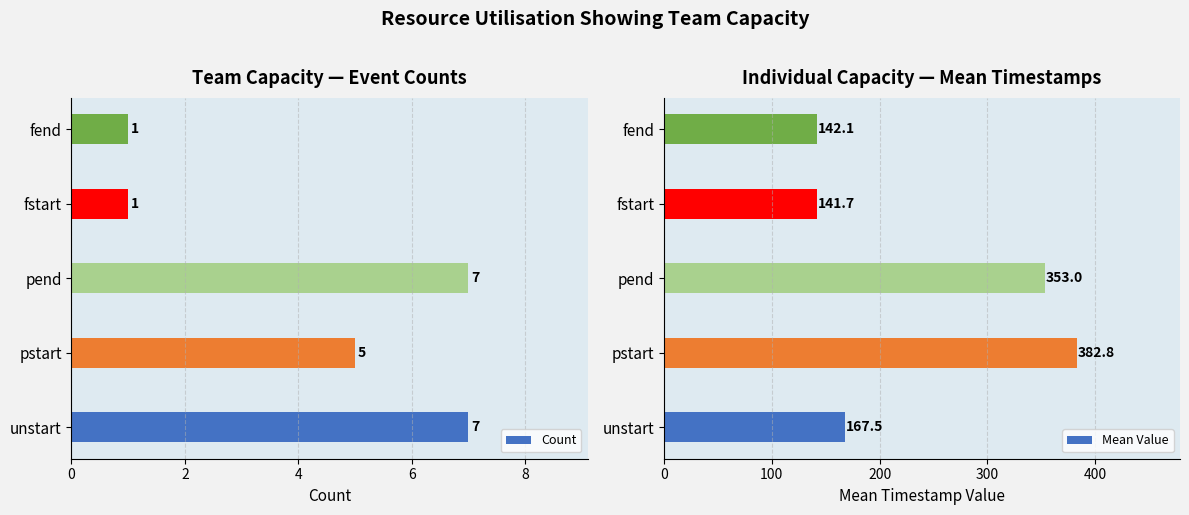

What is the sum of all Count values?

21